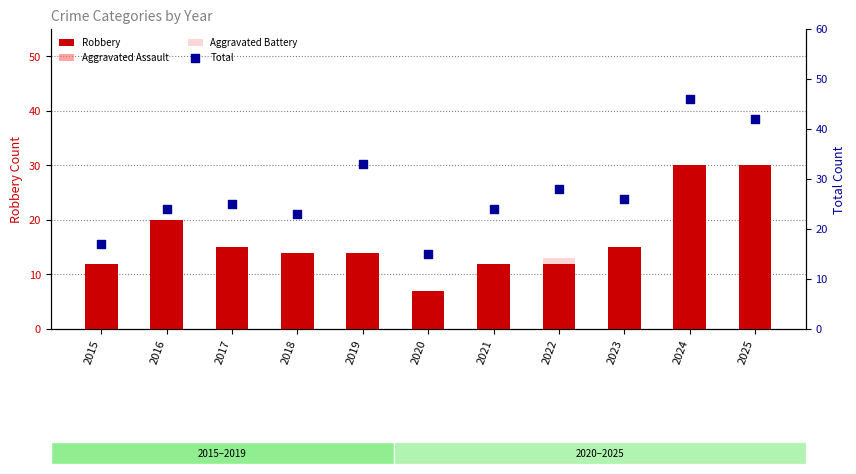

Which series has the largest total across all categories?

Total